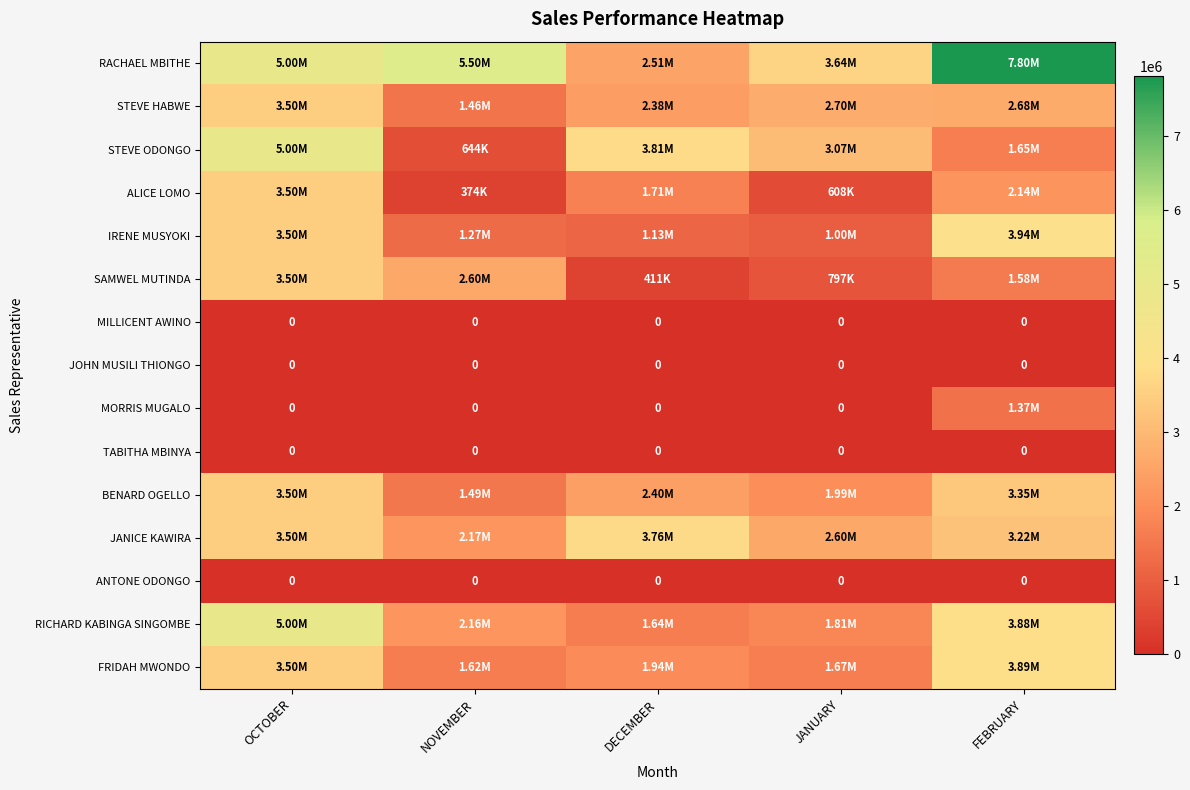

At NOVEMBER, list the series in order from largest to smallest.

RACHAEL MBITHE, SAMWEL MUTINDA, JANICE KAWIRA, RICHARD KABINGA SINGOMBE, FRIDAH MWONDO, BENARD OGELLO, STEVE HABWE, IRENE MUSYOKI, STEVE ODONGO, ALICE LOMO, MILLICENT AWINO, JOHN MUSILI THIONGO, MORRIS MUGALO, TABITHA MBINYA, ANTONE ODONGO